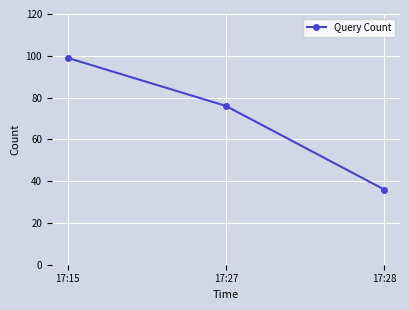

What is the value of the 2nd point from the left?

76